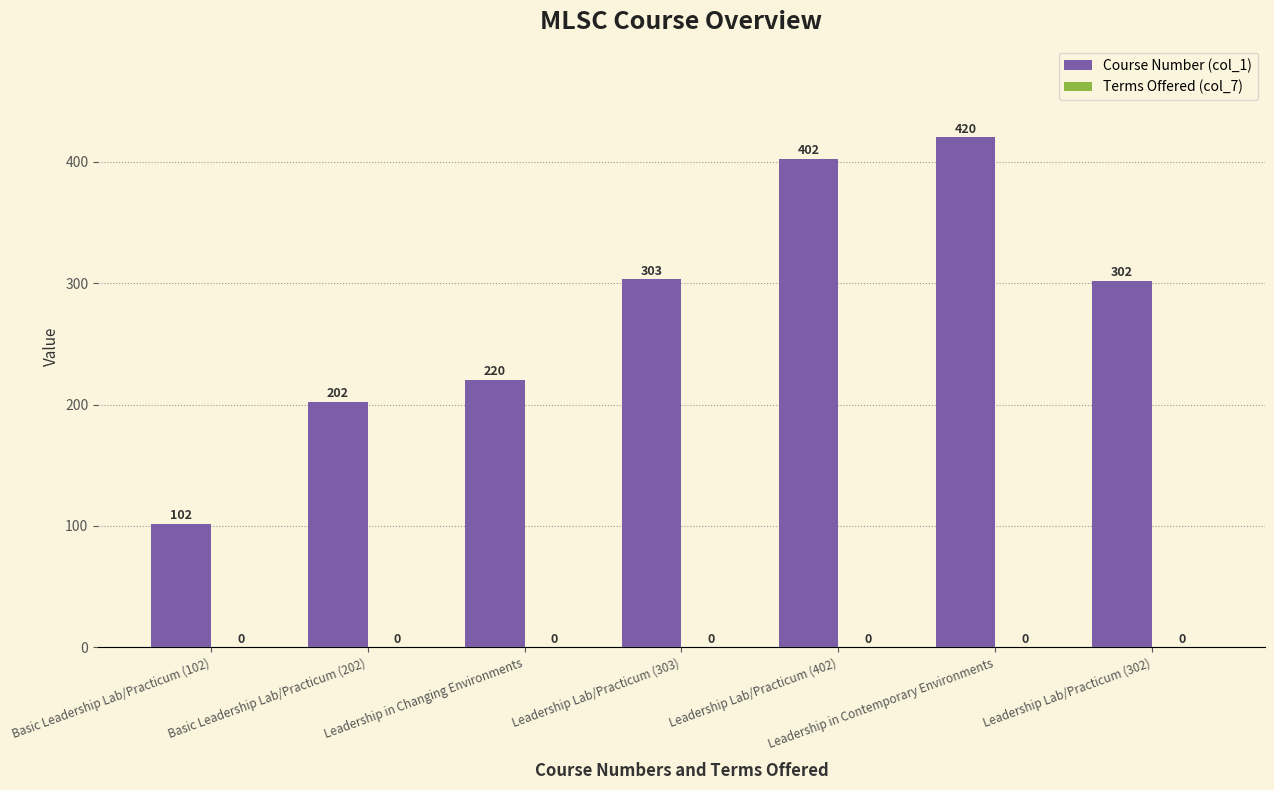

Between Basic Leadership Lab/Practicum (202) and Leadership Lab/Practicum (303), which is larger?

Leadership Lab/Practicum (303)